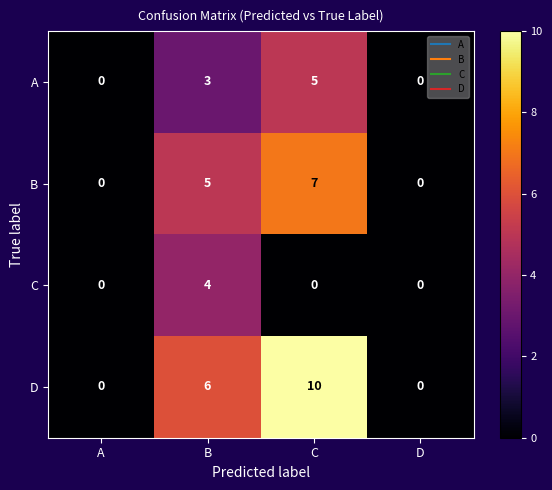

Reading left to right, list all the values displayed in this chart.

A: 0	3	5	0
B: 0	5	7	0
C: 0	4	0	0
D: 0	6	10	0